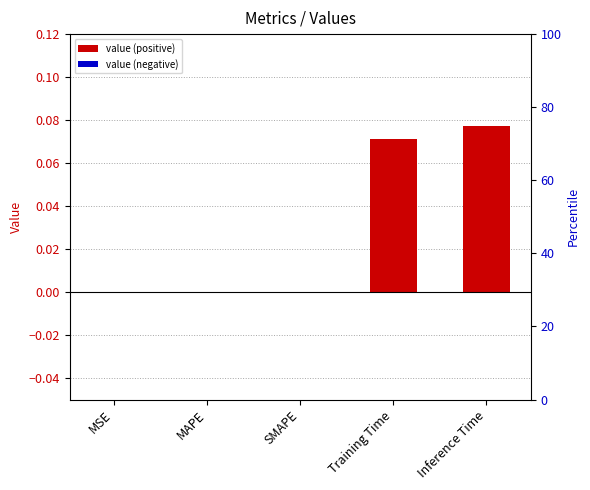

What is the difference between the maximum and minimum values?

0.1